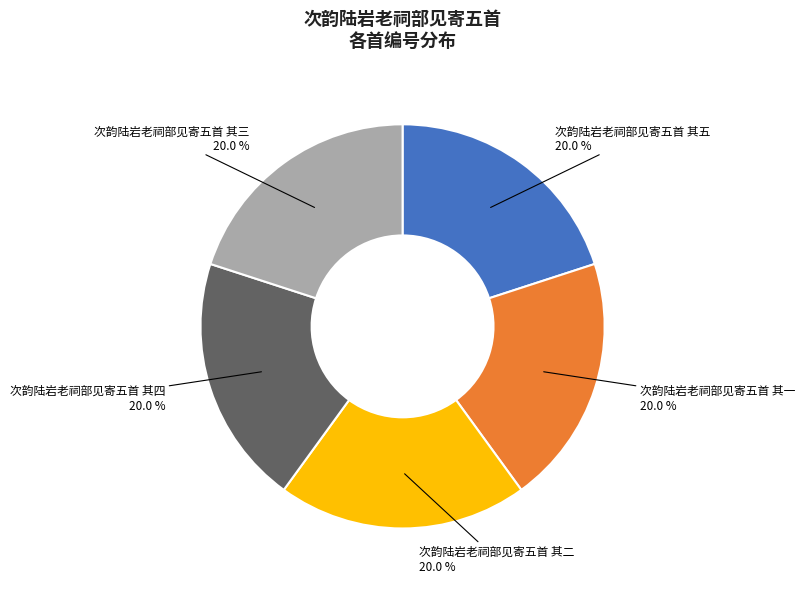

Approximately how many times larger is the value at 次韵陆岩老祠部见寄五首 其一 compared to 次韵陆岩老祠部见寄五首 其五?

1.0